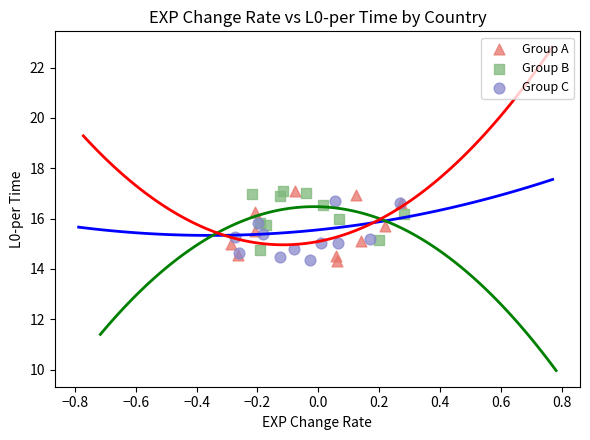

Which series has the widest spread of Y values?

Group A